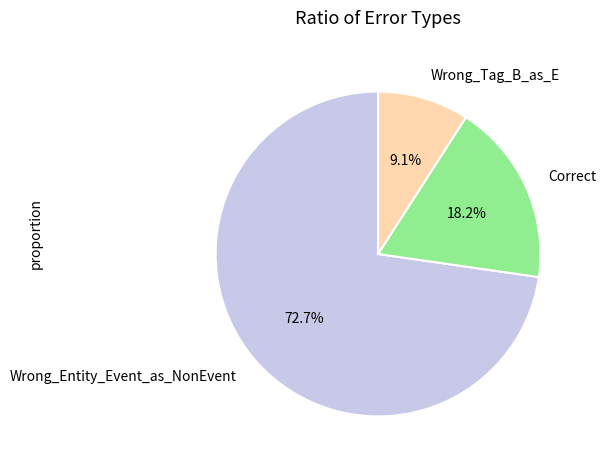

Which has a higher value, Wrong_Entity_Event_as_NonEvent or Wrong_Tag_B_as_E?

Wrong_Entity_Event_as_NonEvent